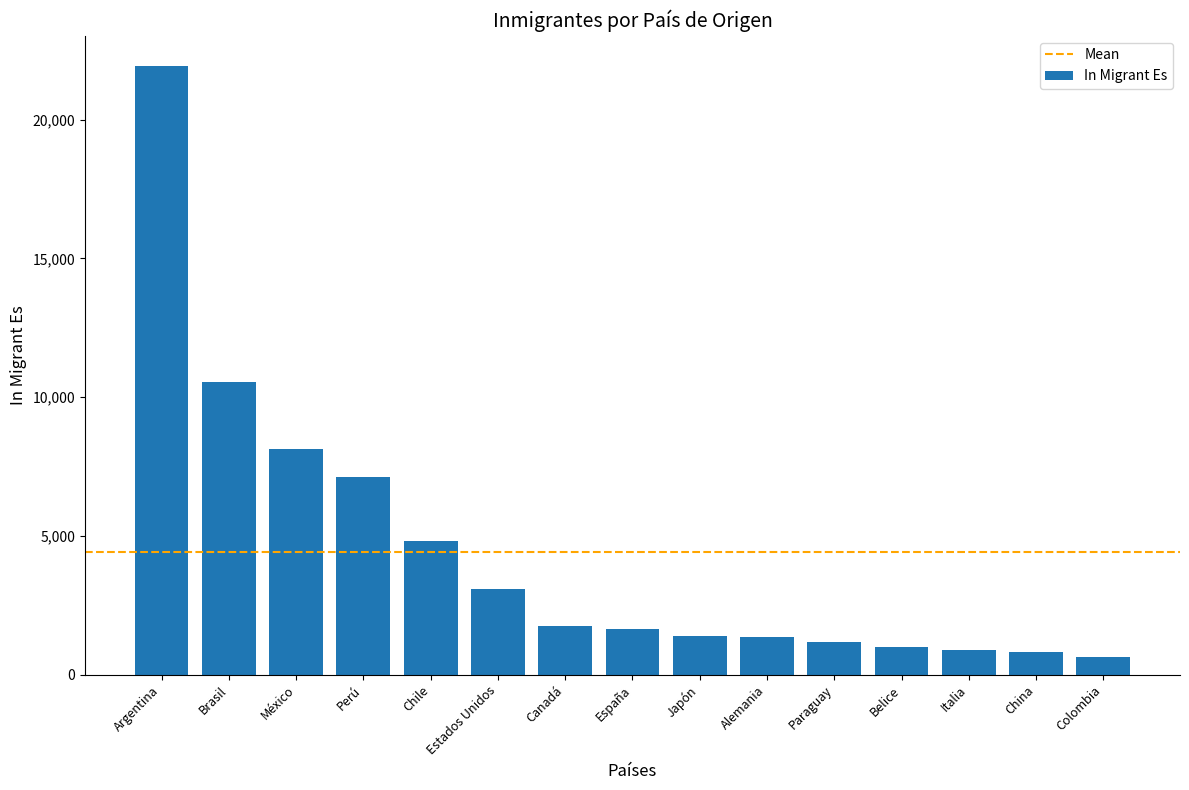

What is the greatest value displayed?

21923